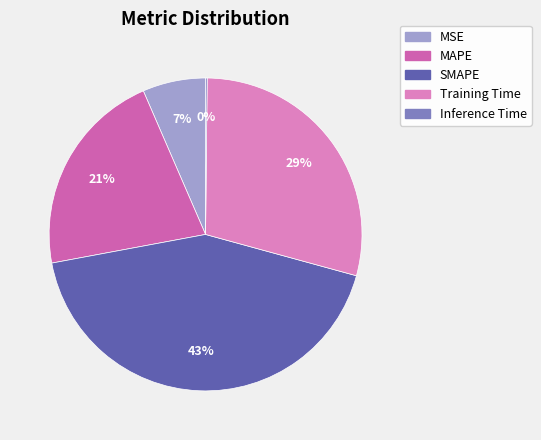

Which category has the smallest portion of the pie?

Inference Time